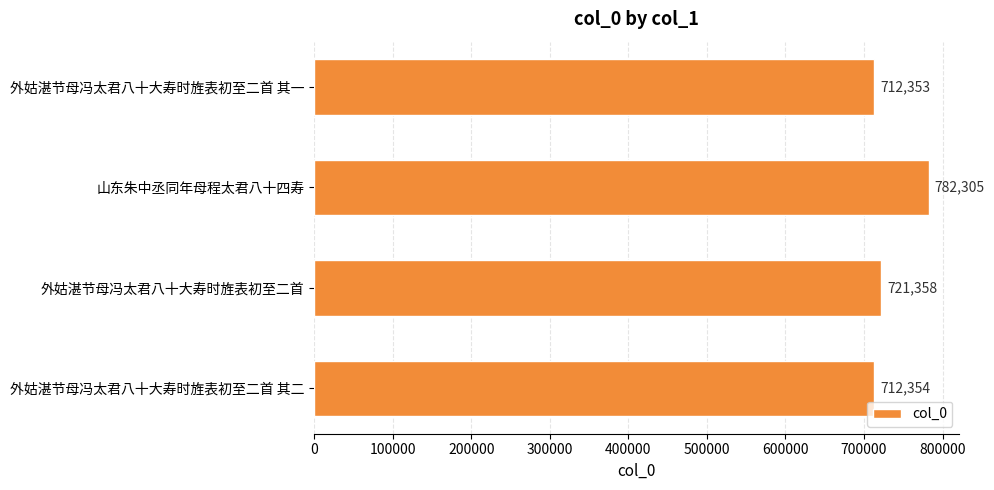

How many values are below 721358?

2